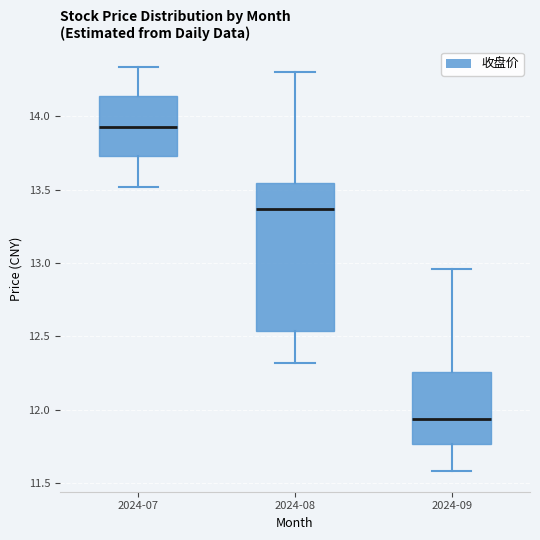

Reading left to right, read every box against the y-axis: the position of its median line, the range the box covers, and the ends of its whiskers. The values are not printed on the chart, so give them approximately, as read against the axis.

2024-07: median 13.95, box 13.75 to 14.15, whiskers 13.50 to 14.35
2024-08: median 13.35, box 12.55 to 13.55, whiskers 12.30 to 14.30
2024-09: median 11.95, box 11.75 to 12.25, whiskers 11.60 to 12.95